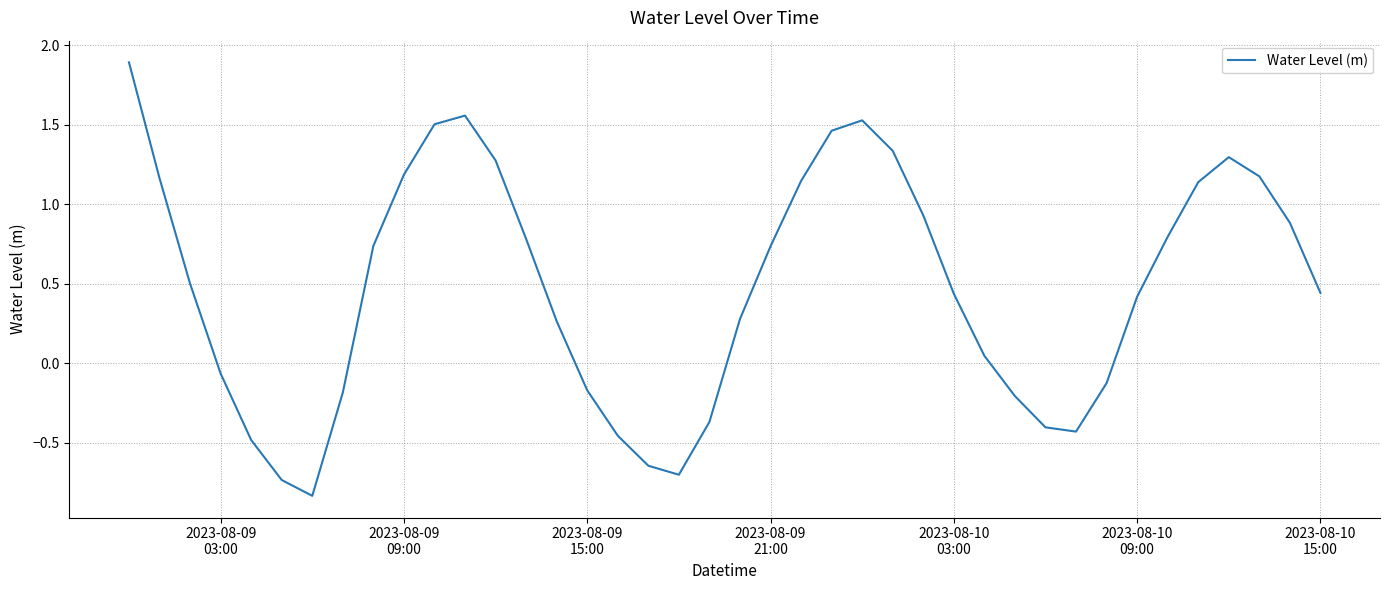

What is the difference between the maximum and minimum values?

2.7